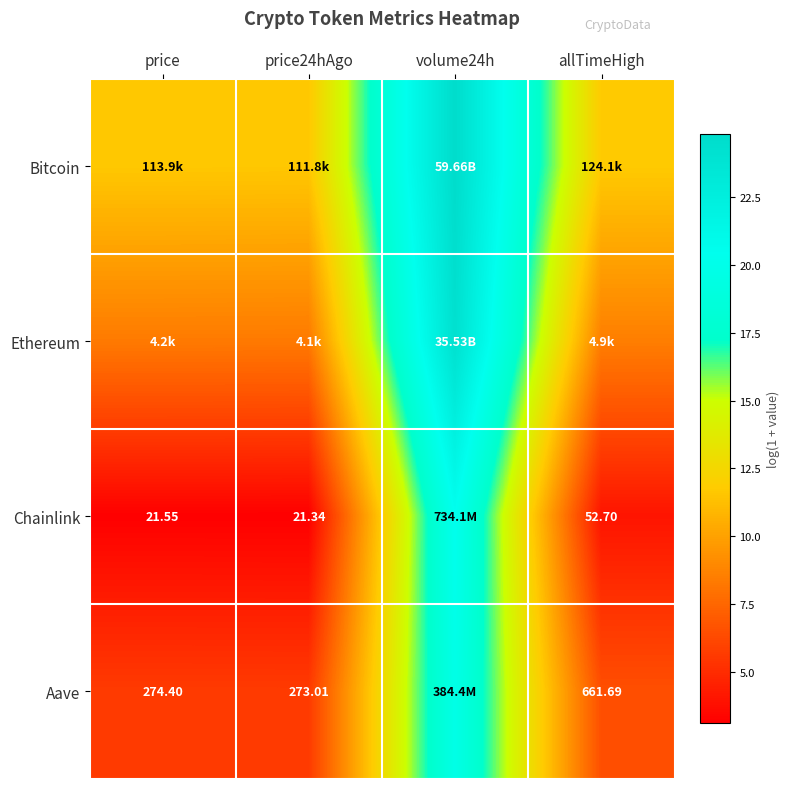

Which series changed the most between price and volume24h?

Chainlink